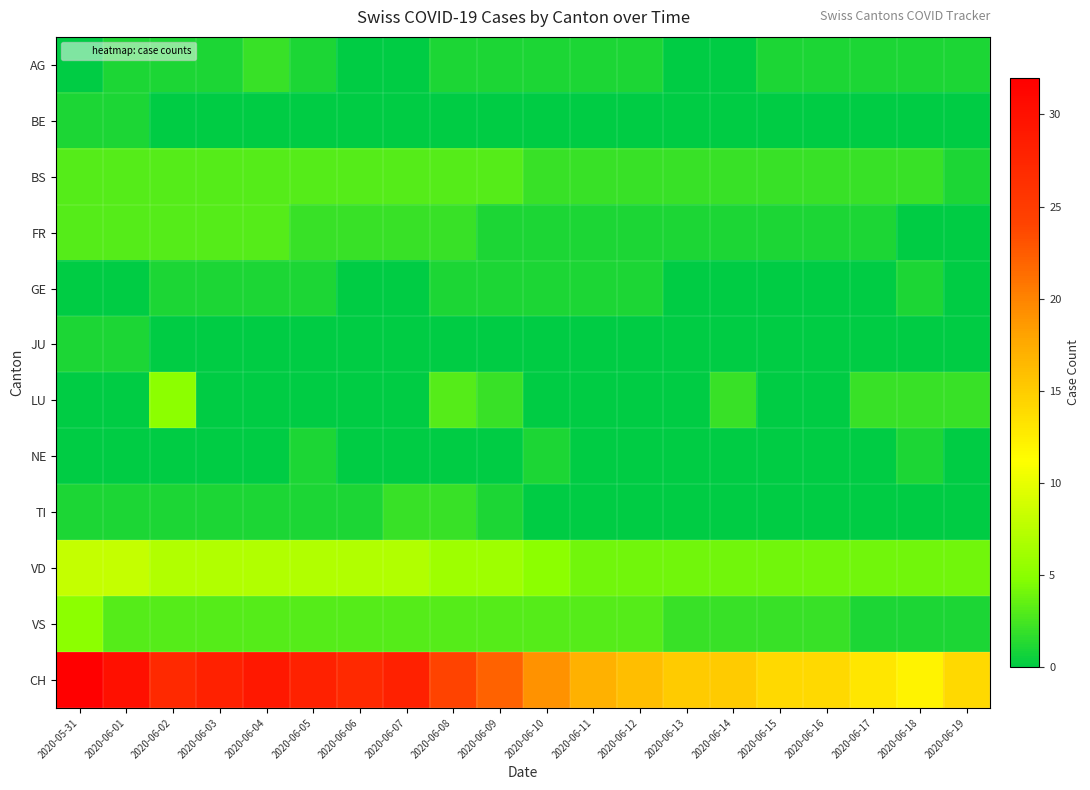

Reading left to right, list all the values displayed in this chart.

AG: 2020-05-31=0	2020-06-01=1	2020-06-02=1	2020-06-03=1	2020-06-04=2	2020-06-05=1	2020-06-06=0	2020-06-07=0	2020-06-08=1	2020-06-09=1	2020-06-10=1	2020-06-11=1	2020-06-12=1	2020-06-13=0	2020-06-14=0	2020-06-15=1	2020-06-16=1	2020-06-17=1	2020-06-18=1	2020-06-19=1
BE: 2020-05-31=1	2020-06-01=1	2020-06-02=0	2020-06-03=0	2020-06-04=0	2020-06-05=0	2020-06-06=0	2020-06-07=0	2020-06-08=0	2020-06-09=0	2020-06-10=0	2020-06-11=0	2020-06-12=0	2020-06-13=0	2020-06-14=0	2020-06-15=0	2020-06-16=0	2020-06-17=0	2020-06-18=0	2020-06-19=0
BS: 2020-05-31=3	2020-06-01=3	2020-06-02=3	2020-06-03=3	2020-06-04=3	2020-06-05=3	2020-06-06=3	2020-06-07=3	2020-06-08=3	2020-06-09=3	2020-06-10=2	2020-06-11=2	2020-06-12=2	2020-06-13=2	2020-06-14=2	2020-06-15=2	2020-06-16=2	2020-06-17=2	2020-06-18=2	2020-06-19=1
FR: 2020-05-31=3	2020-06-01=3	2020-06-02=3	2020-06-03=3	2020-06-04=3	2020-06-05=2	2020-06-06=2	2020-06-07=2	2020-06-08=2	2020-06-09=1	2020-06-10=1	2020-06-11=1	2020-06-12=1	2020-06-13=1	2020-06-14=1	2020-06-15=1	2020-06-16=1	2020-06-17=1	2020-06-18=0	2020-06-19=0
GE: 2020-05-31=0	2020-06-01=0	2020-06-02=1	2020-06-03=1	2020-06-04=1	2020-06-05=1	2020-06-06=0	2020-06-07=0	2020-06-08=1	2020-06-09=1	2020-06-10=1	2020-06-11=1	2020-06-12=1	2020-06-13=0	2020-06-14=0	2020-06-15=0	2020-06-16=0	2020-06-17=0	2020-06-18=1	2020-06-19=0
JU: 2020-05-31=1	2020-06-01=1	2020-06-02=0	2020-06-03=0	2020-06-04=0	2020-06-05=0	2020-06-06=0	2020-06-07=0	2020-06-08=0	2020-06-09=0	2020-06-10=0	2020-06-11=0	2020-06-12=0	2020-06-13=0	2020-06-14=0	2020-06-15=0	2020-06-16=0	2020-06-17=0	2020-06-18=0	2020-06-19=0
LU: 2020-05-31=0	2020-06-01=0	2020-06-02=5	2020-06-03=0	2020-06-04=0	2020-06-05=0	2020-06-06=0	2020-06-07=0	2020-06-08=3	2020-06-09=2	2020-06-10=0	2020-06-11=0	2020-06-12=0	2020-06-13=0	2020-06-14=2	2020-06-15=0	2020-06-16=0	2020-06-17=2	2020-06-18=2	2020-06-19=2
NE: 2020-05-31=0	2020-06-01=0	2020-06-02=0	2020-06-03=0	2020-06-04=0	2020-06-05=1	2020-06-06=0	2020-06-07=0	2020-06-08=0	2020-06-09=0	2020-06-10=1	2020-06-11=0	2020-06-12=0	2020-06-13=0	2020-06-14=0	2020-06-15=0	2020-06-16=0	2020-06-17=0	2020-06-18=1	2020-06-19=0
TI: 2020-05-31=1	2020-06-01=1	2020-06-02=1	2020-06-03=1	2020-06-04=1	2020-06-05=1	2020-06-06=1	2020-06-07=2	2020-06-08=2	2020-06-09=1	2020-06-10=0	2020-06-11=0	2020-06-12=0	2020-06-13=0	2020-06-14=0	2020-06-15=0	2020-06-16=0	2020-06-17=0	2020-06-18=0	2020-06-19=0
VD: 2020-05-31=8	2020-06-01=8	2020-06-02=7	2020-06-03=7	2020-06-04=7	2020-06-05=7	2020-06-06=7	2020-06-07=7	2020-06-08=6	2020-06-09=6	2020-06-10=5	2020-06-11=4	2020-06-12=4	2020-06-13=4	2020-06-14=4	2020-06-15=4	2020-06-16=4	2020-06-17=4	2020-06-18=4	2020-06-19=4
VS: 2020-05-31=5	2020-06-01=3	2020-06-02=3	2020-06-03=3	2020-06-04=3	2020-06-05=3	2020-06-06=3	2020-06-07=3	2020-06-08=3	2020-06-09=3	2020-06-10=3	2020-06-11=3	2020-06-12=3	2020-06-13=2	2020-06-14=2	2020-06-15=2	2020-06-16=2	2020-06-17=1	2020-06-18=1	2020-06-19=1
CH: 2020-05-31=32	2020-06-01=30	2020-06-02=27	2020-06-03=28	2020-06-04=29	2020-06-05=28	2020-06-06=27	2020-06-07=28	2020-06-08=24	2020-06-09=22	2020-06-10=19	2020-06-11=17	2020-06-12=16	2020-06-13=15	2020-06-14=15	2020-06-15=14	2020-06-16=14	2020-06-17=13	2020-06-18=12	2020-06-19=14